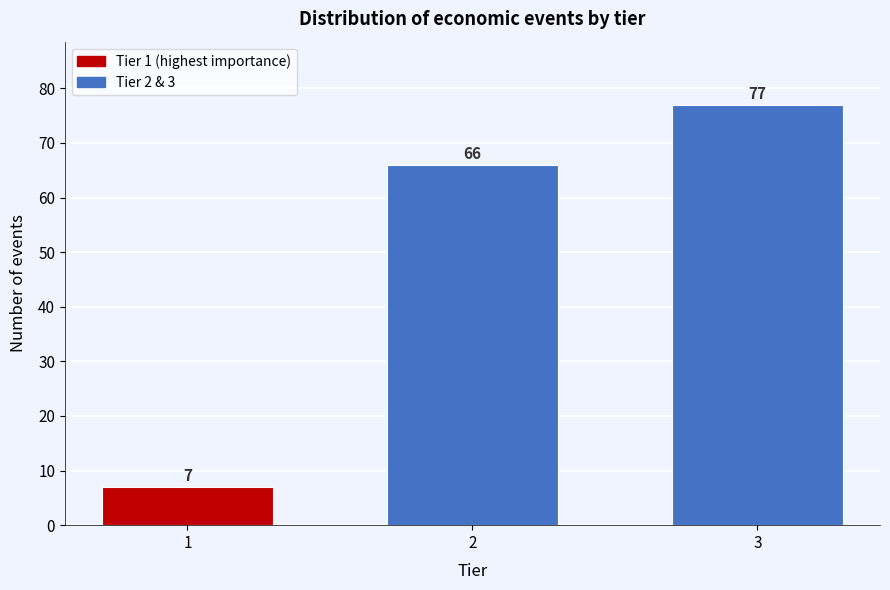

Reading left to right, what are all the values shown in this chart?

1=7	2=66	3=77